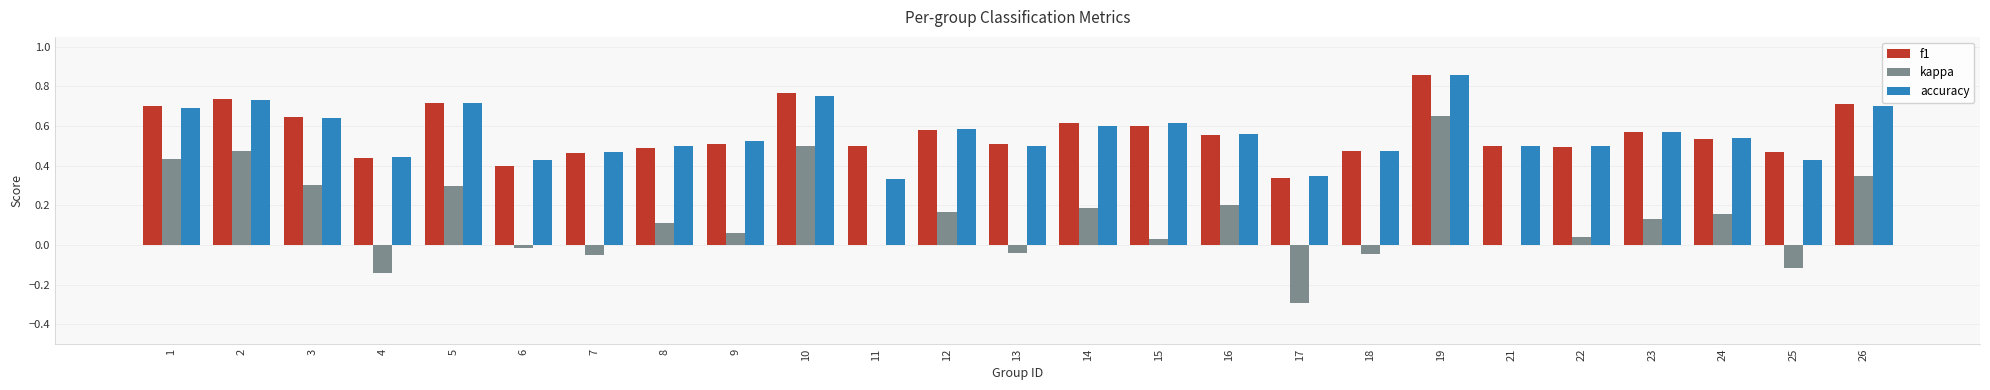

Is the value of kappa at 15 greater than the value of f1 at 14?

No